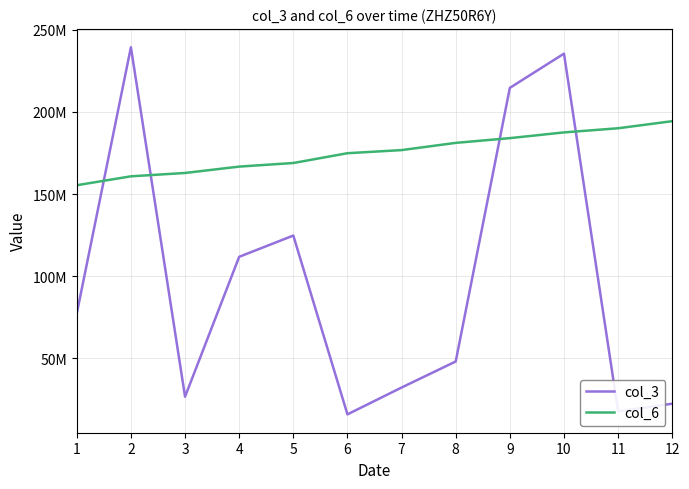

Is this an area chart (filled region under the line)?

No